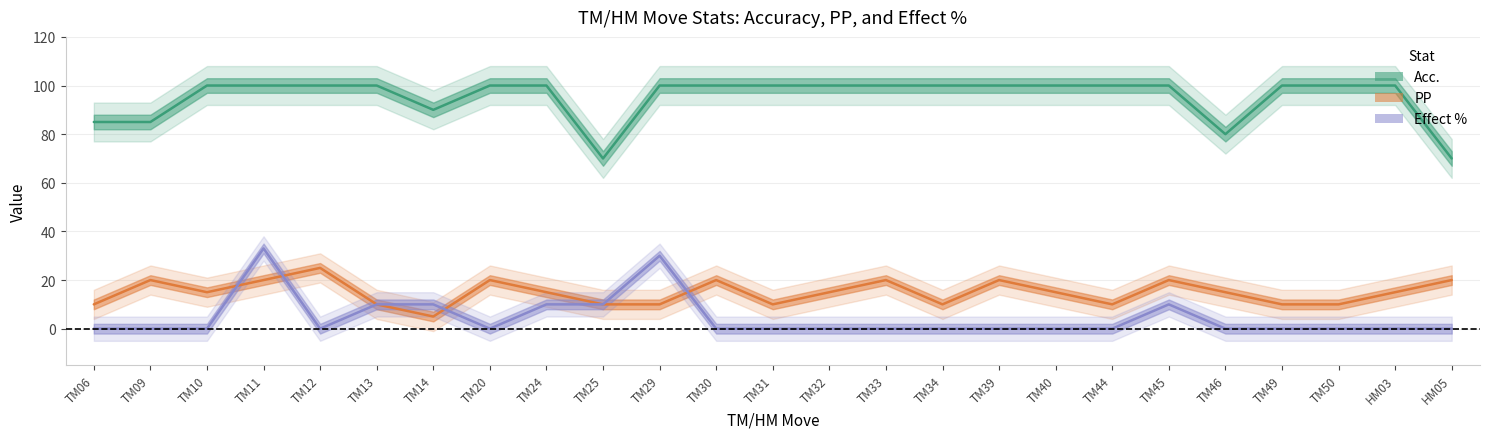

What is the difference between the Acc. values at HM03 and TM14?

10